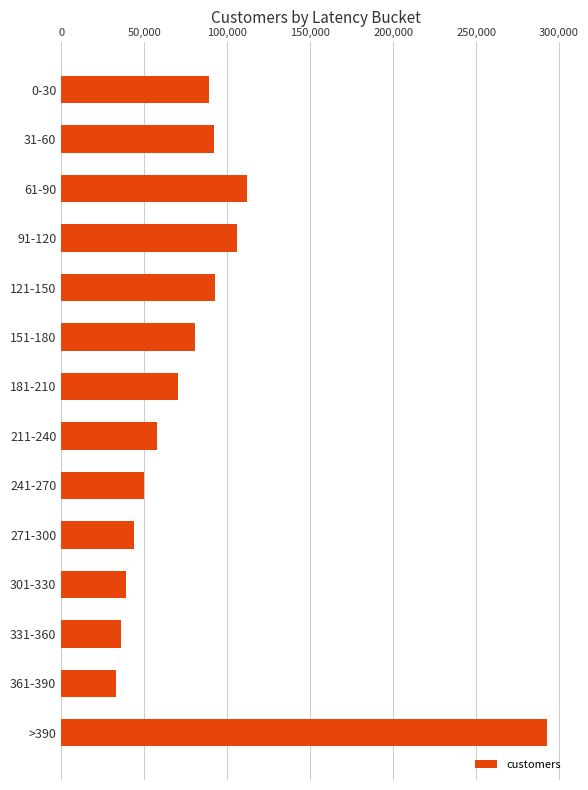

What is the value of the 5th bar from the top?

92957